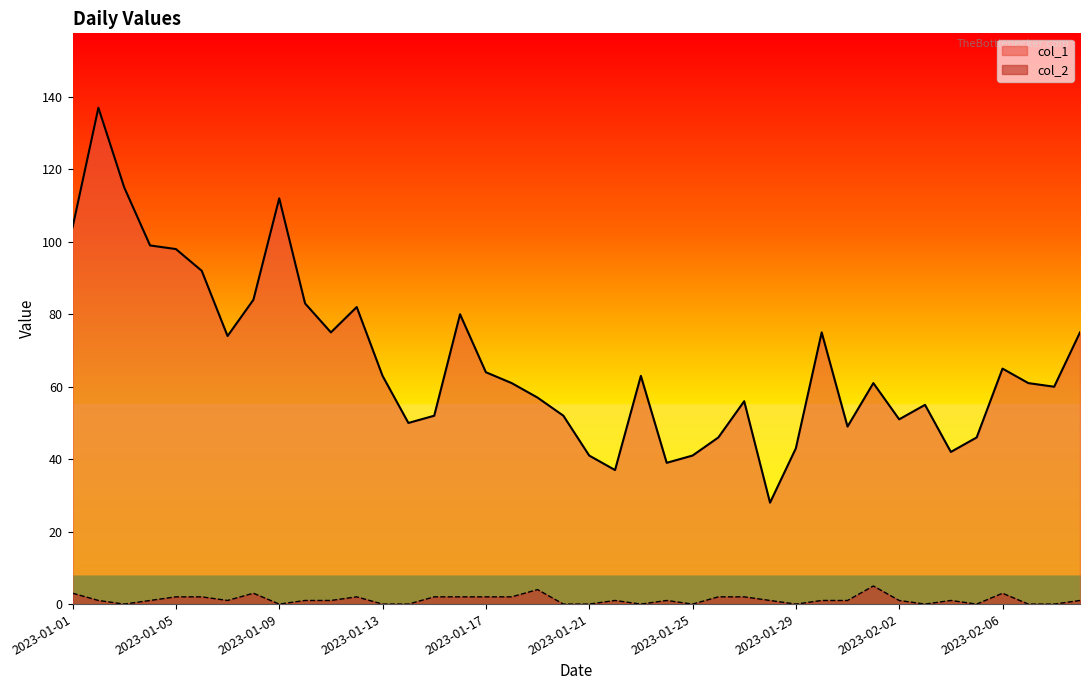

List the series in order of their overall mean, highest first.

col_1, col_2